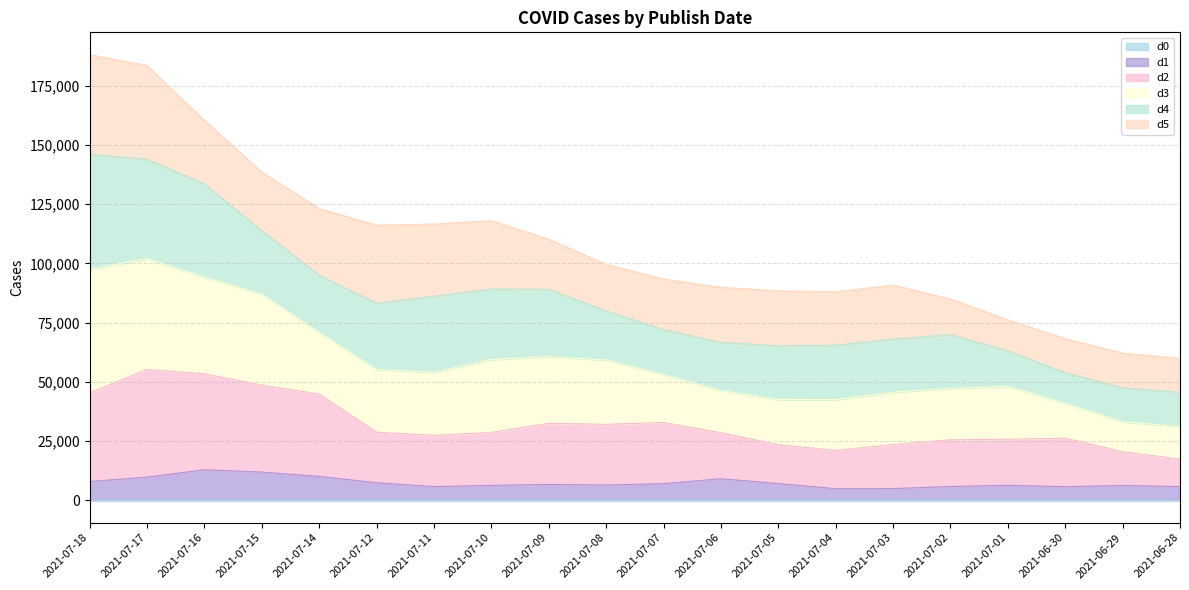

In d1, how many points are lower than both neighbors (excluding endpoints)?

4